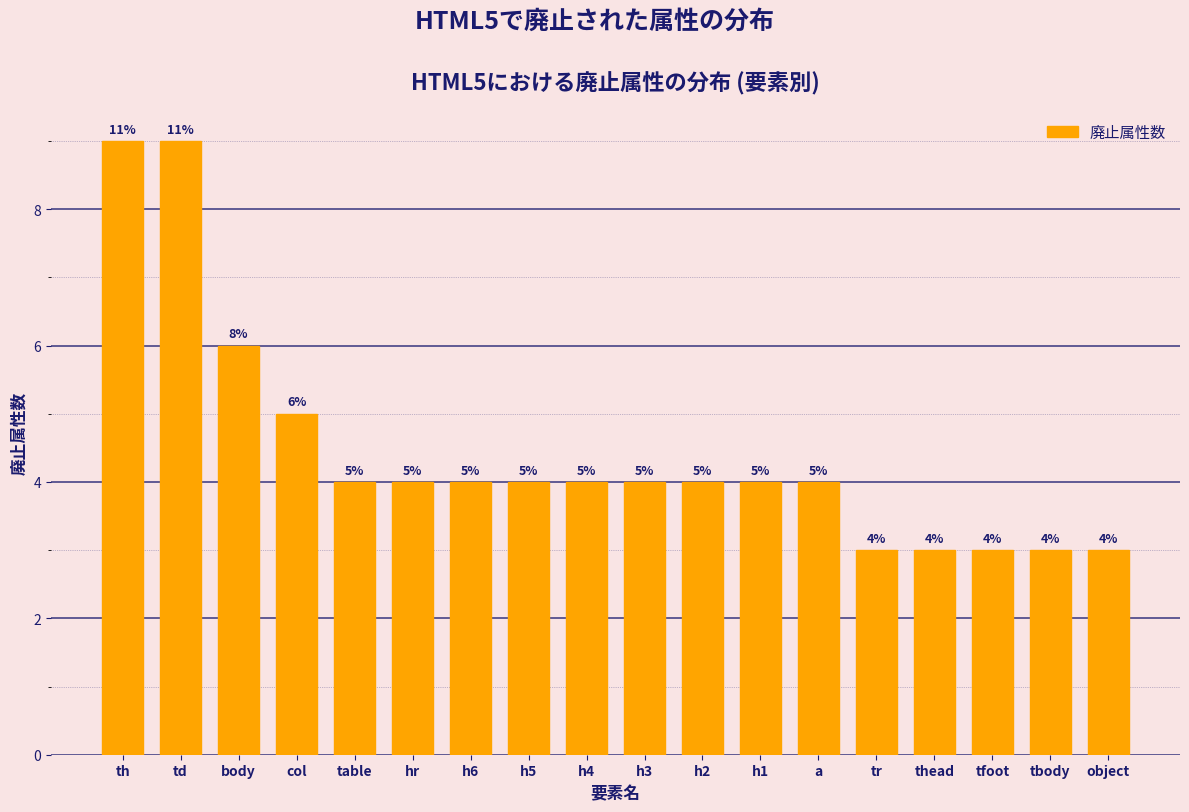

Reading left to right, transcribe all the data shown in this chart.

th=9	td=9	body=6	col=5	table=4	hr=4	h6=4	h5=4	h4=4	h3=4	h2=4	h1=4	a=4	tr=3	thead=3	tfoot=3	tbody=3	object=3